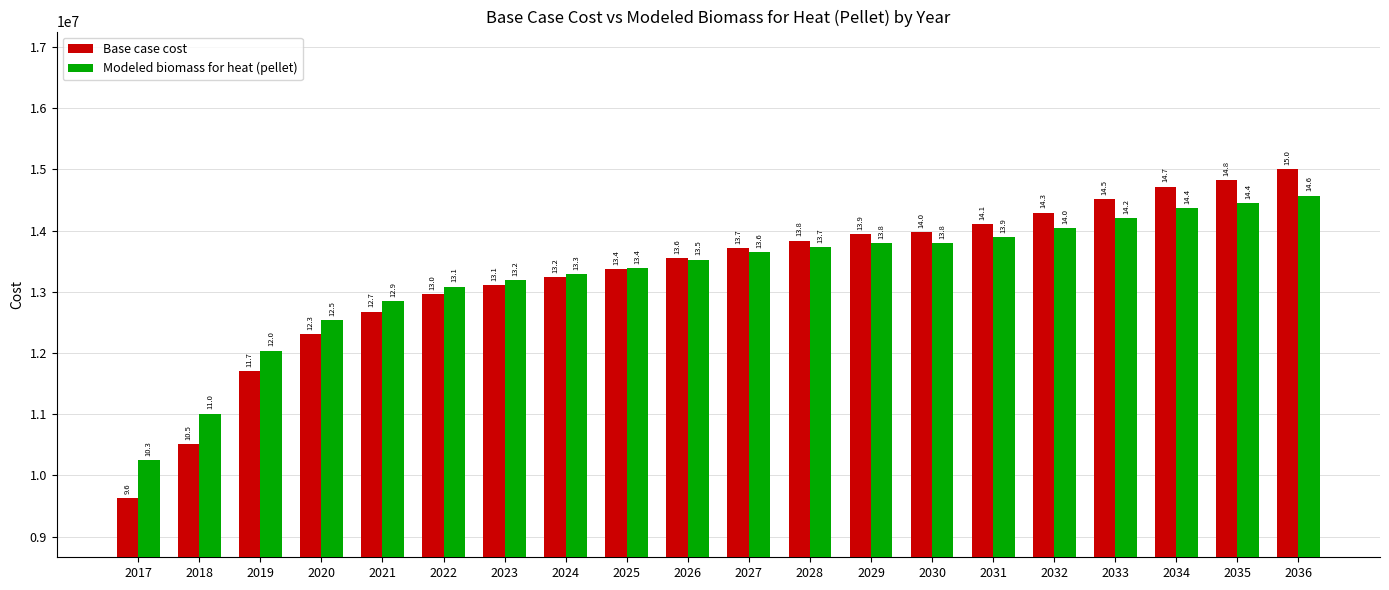

At how many categories does at least one series exceed 14375797?

4